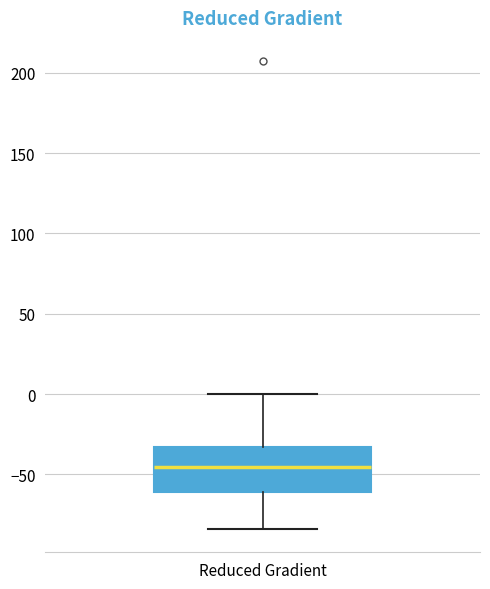

Transcribe this box plot: give where the median line is, the range the box spans, and where the two whiskers end, as read against the y-axis. The values are not printed on the chart, so give them approximately, as read against the axis.

median -45, box -60 to -35, whiskers -85 to 0